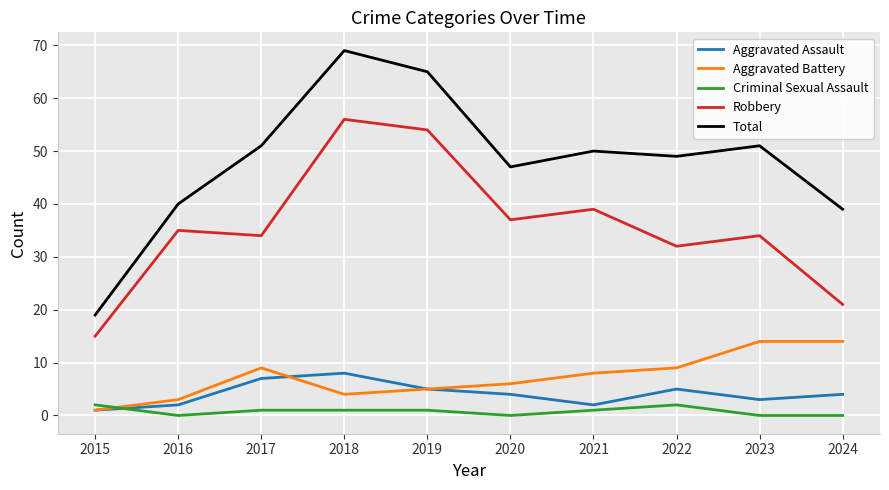

What is the total value across all series at 2020?

94